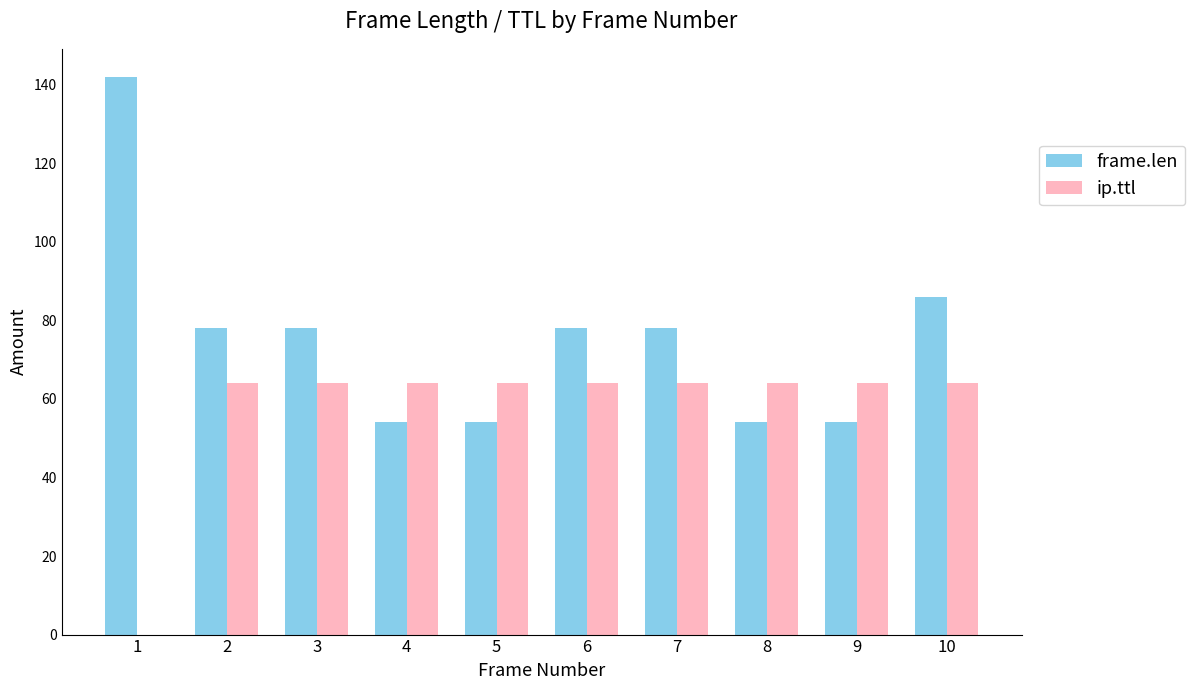

True or false: frame.len has a value of 54 at 8.

True